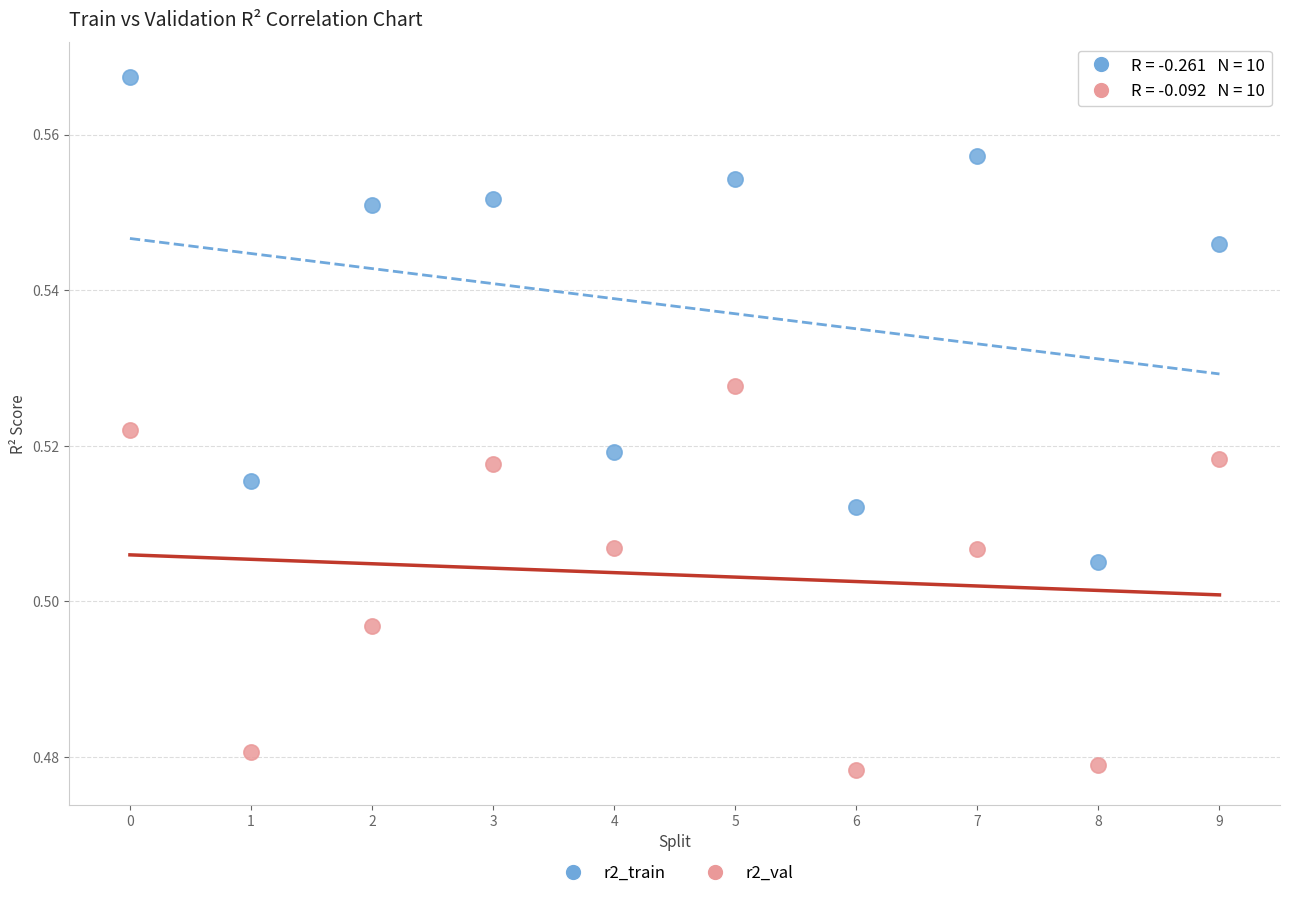

What are all the series names shown in the legend?

r2_train, r2_val